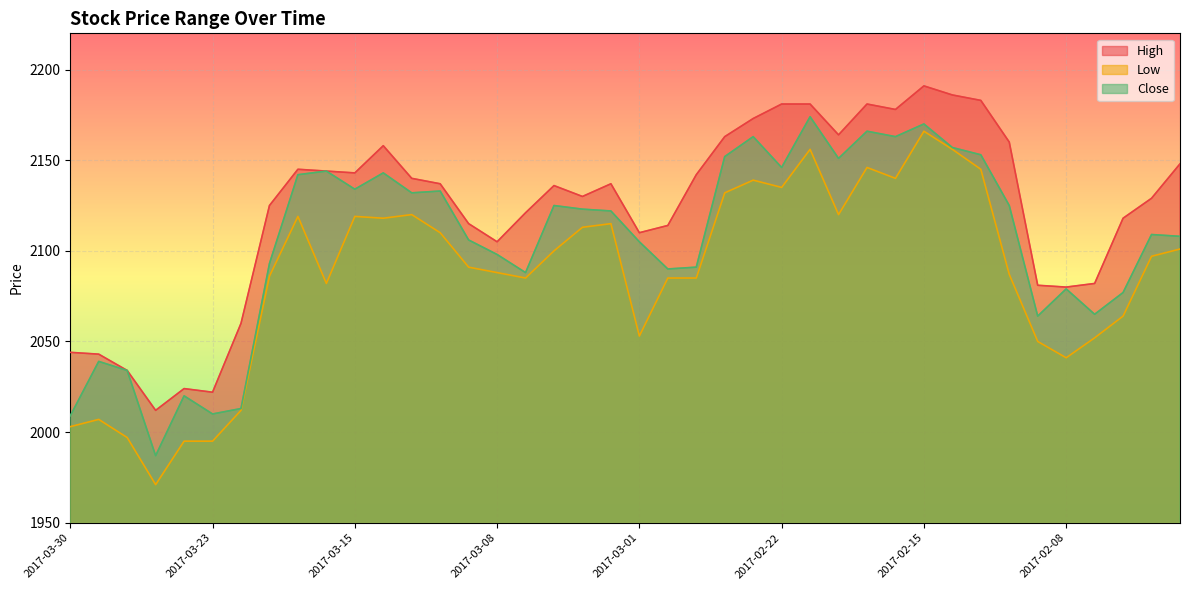

Which category has the highest value in the Close series?

2017-02-21